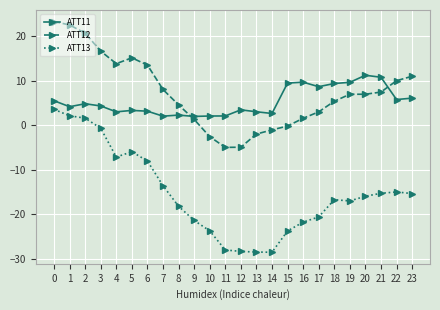

List the series in order of their peak value, highest first.

ATT12, ATT11, ATT13